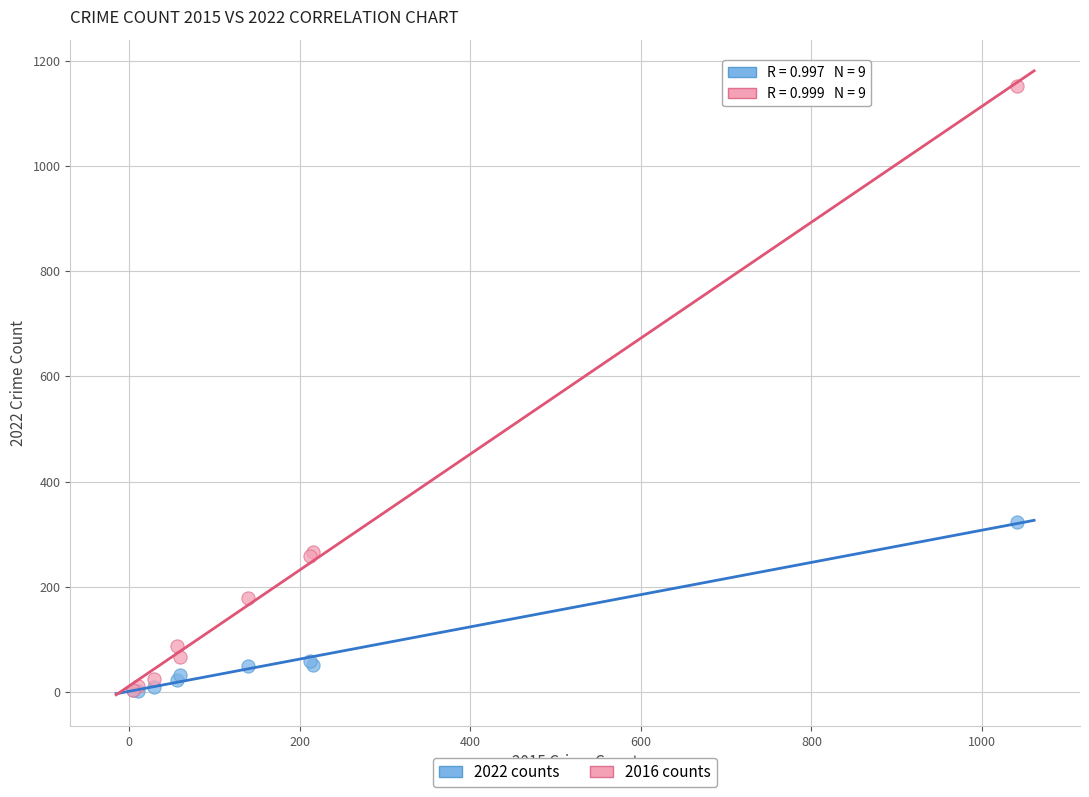

What are all the series names shown in the legend?

2022 counts, 2016 counts